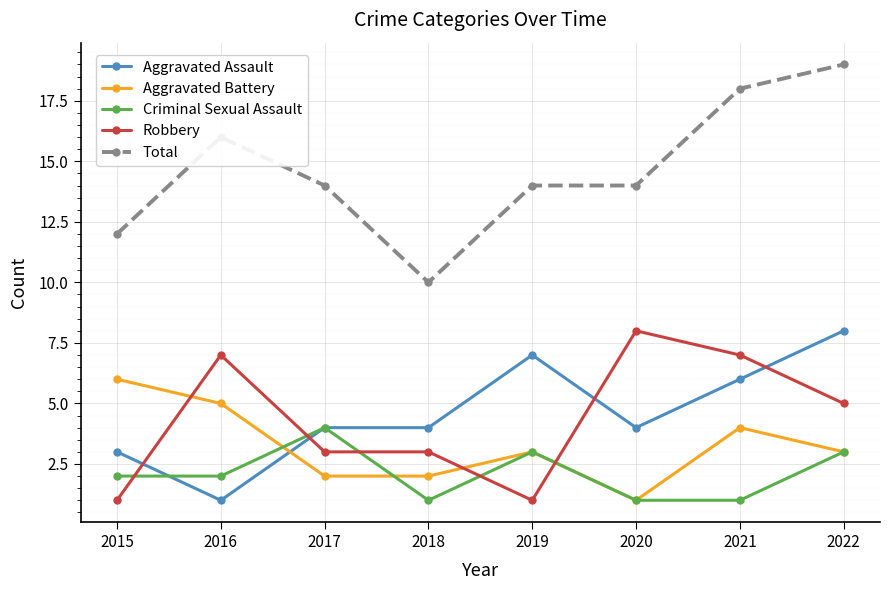

What is the difference between the maximum and minimum values in the Robbery series?

7